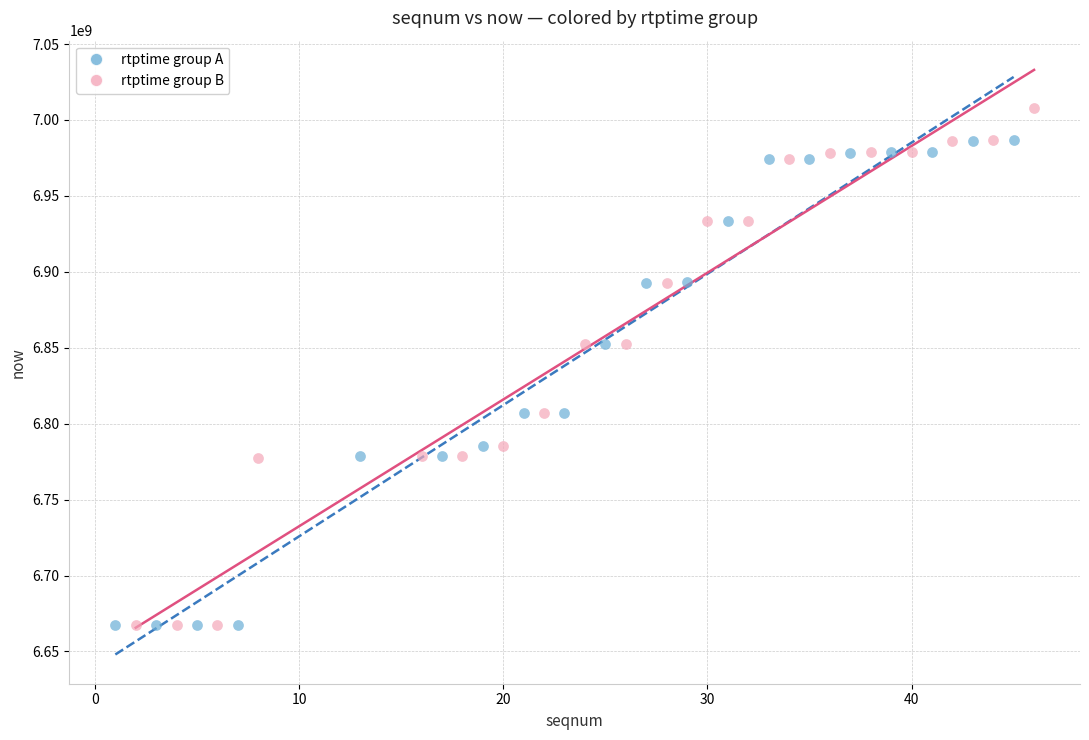

Which series has the widest spread of Y values?

rtptime group B